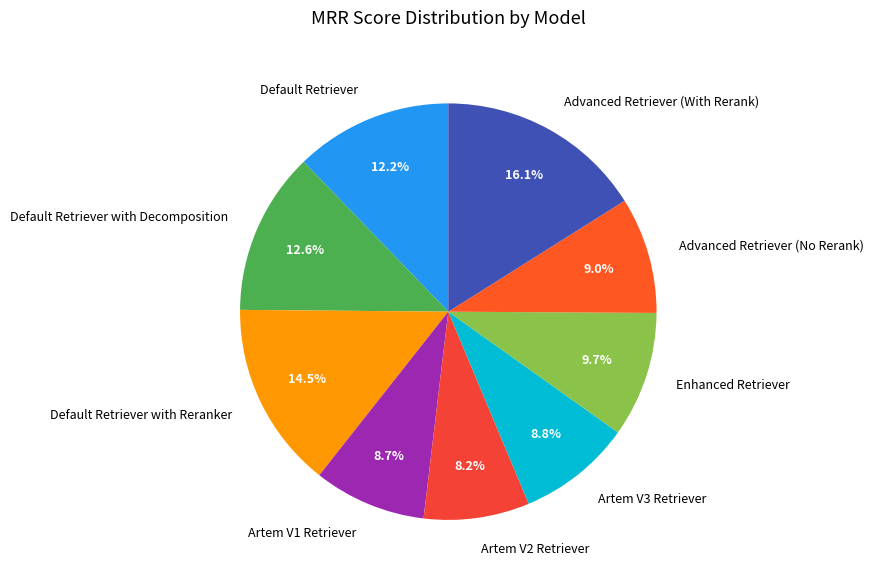

To the nearest percent, what is the difference between the largest and smallest slice percentages?

8%